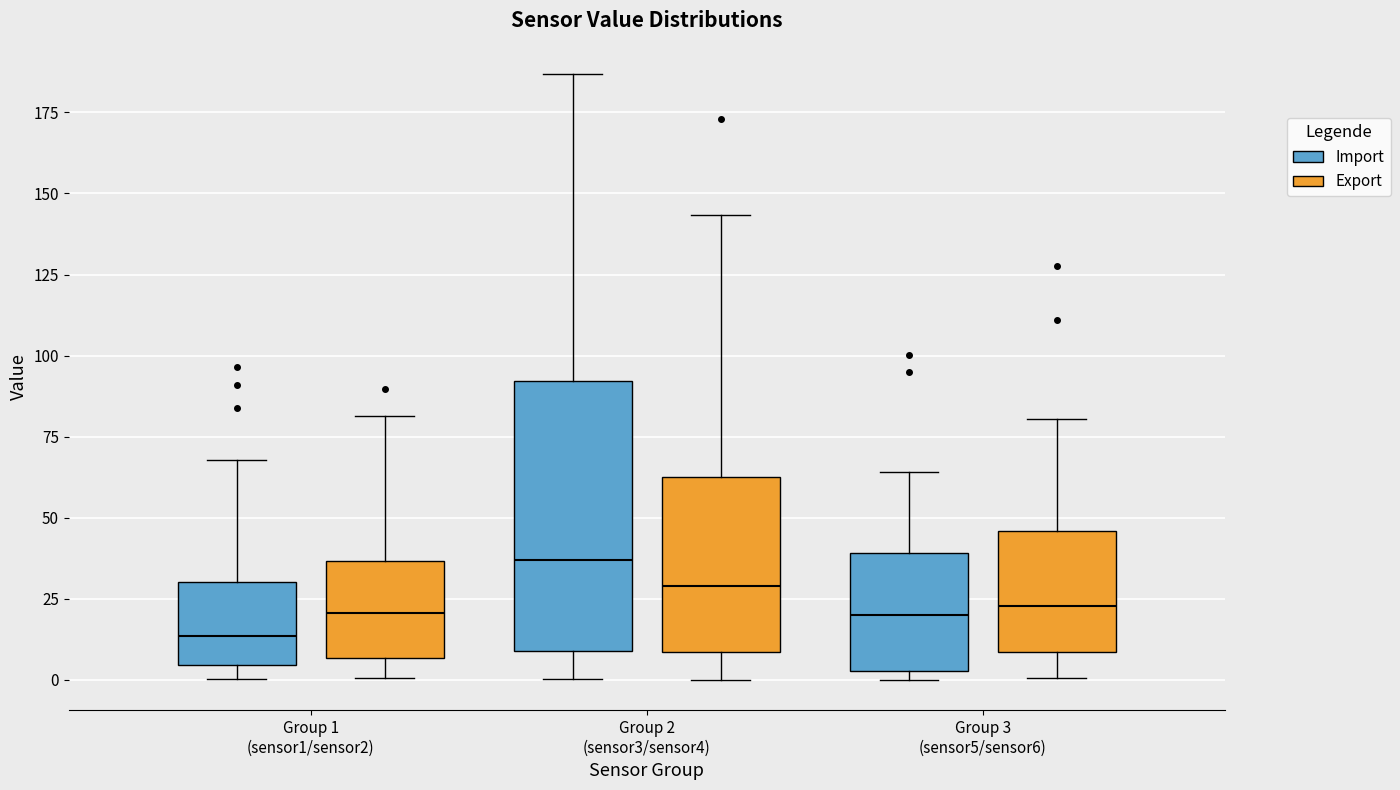

Reading left to right, transcribe this box plot: for each box, give where its median line is, the range the box spans, and where its two whiskers end, as read against the y-axis. The values are not printed on the chart, so give them approximately, as read against the axis.

Group 1 (sensor1/sensor2) (Import): median 15, box 5 to 30, whiskers 0 to 70
Group 1 (sensor1/sensor2) (Export): median 20, box 5 to 35, whiskers 0 to 80
Group 2 (sensor3/sensor4) (Import): median 35, box 10 to 90, whiskers 0 to 185
Group 2 (sensor3/sensor4) (Export): median 30, box 10 to 65, whiskers 0 to 145
Group 3 (sensor5/sensor6) (Import): median 20, box 5 to 40, whiskers 0 to 65
Group 3 (sensor5/sensor6) (Export): median 25, box 10 to 45, whiskers 0 to 80